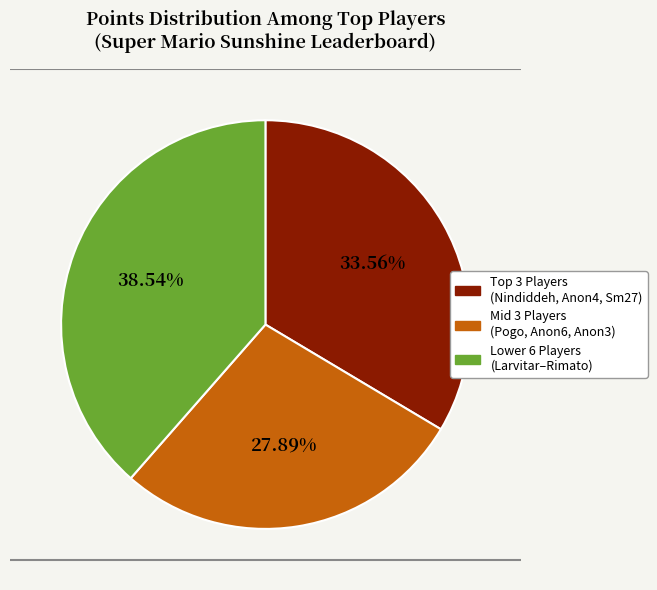

To the nearest percent, what is the difference between the largest and smallest slice percentages?

11%